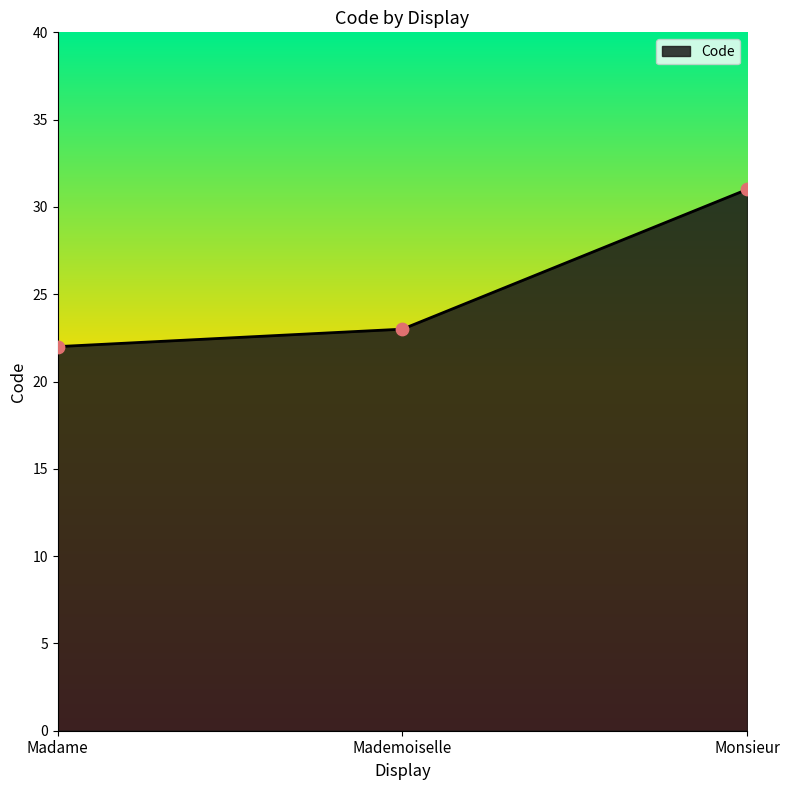

Between Mademoiselle and Monsieur, which is larger?

Monsieur